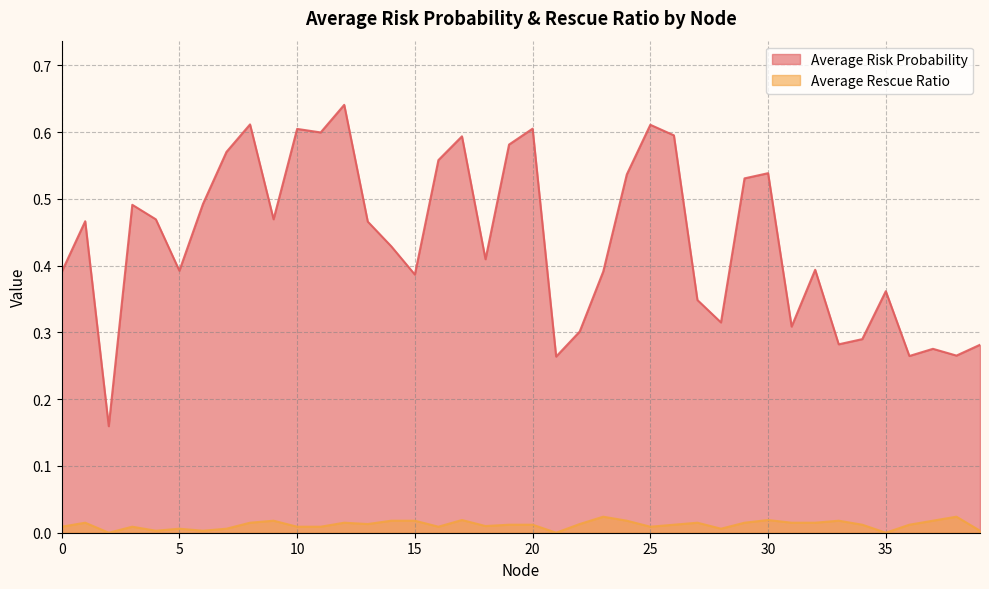

Rank the series at 17 from lowest to highest value.

Average Rescue Ratio, Average Risk Probability